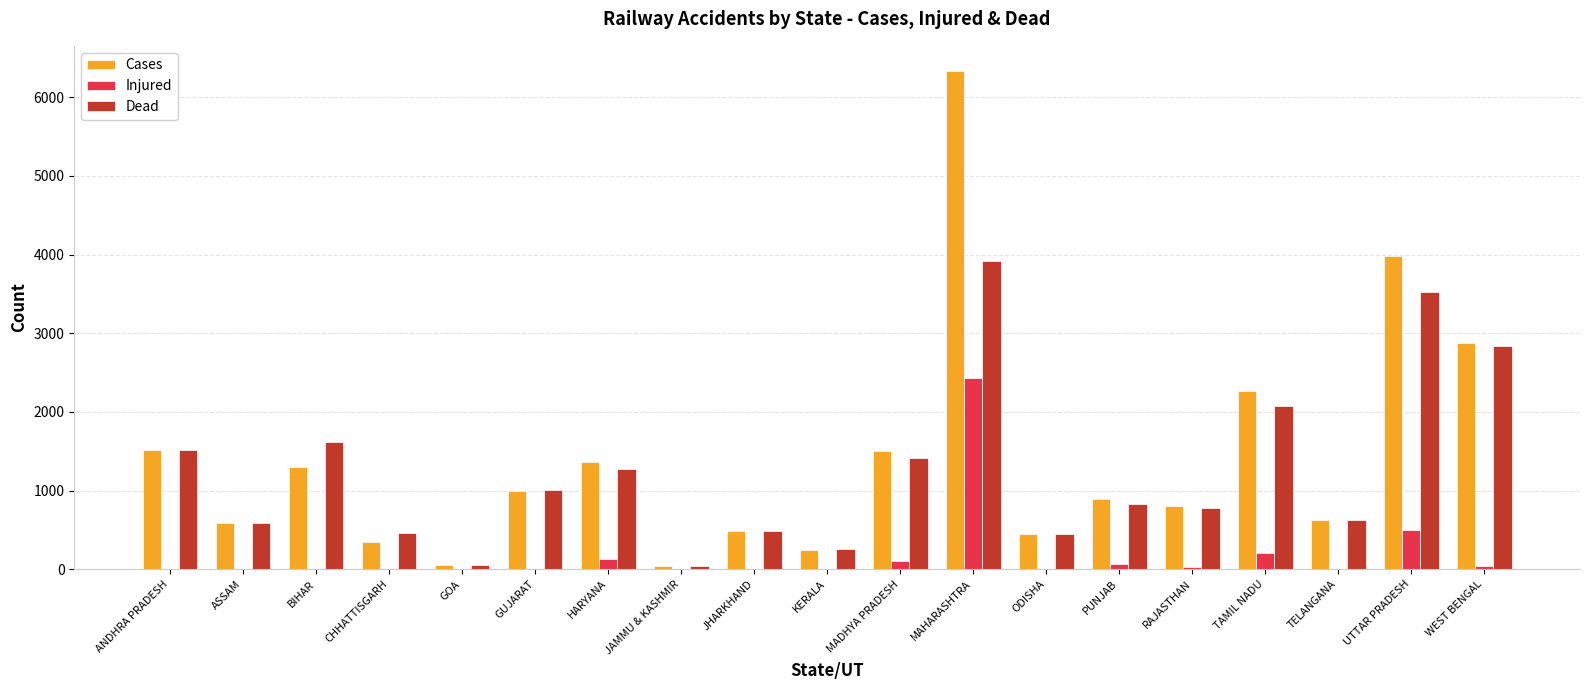

Is it true that Cases equals 1305 at BIHAR?

True